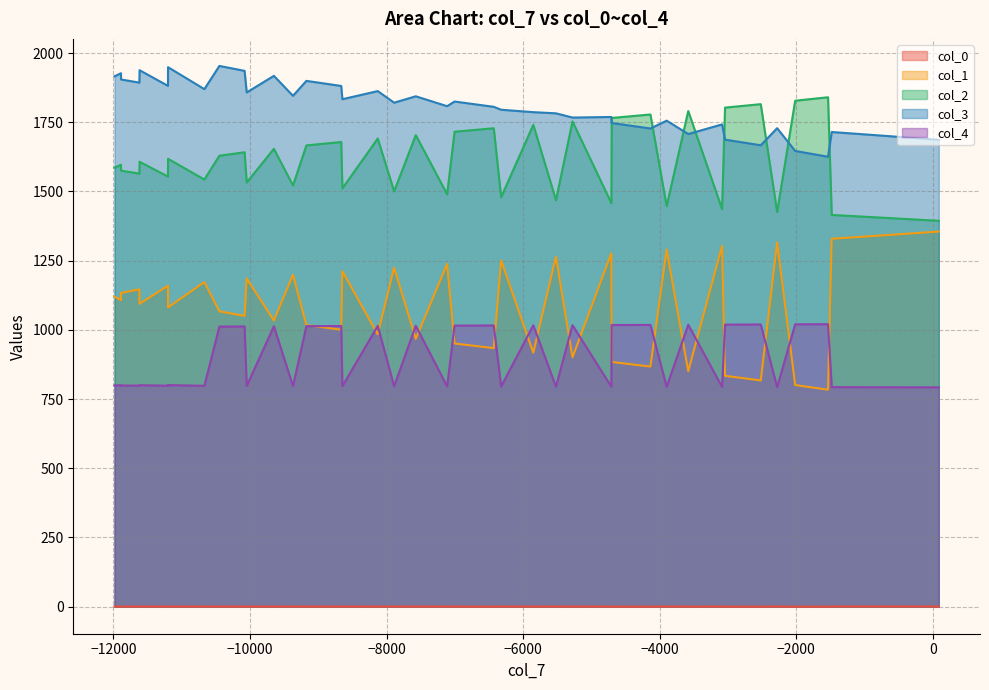

Does the chart have visible grid lines?

Yes